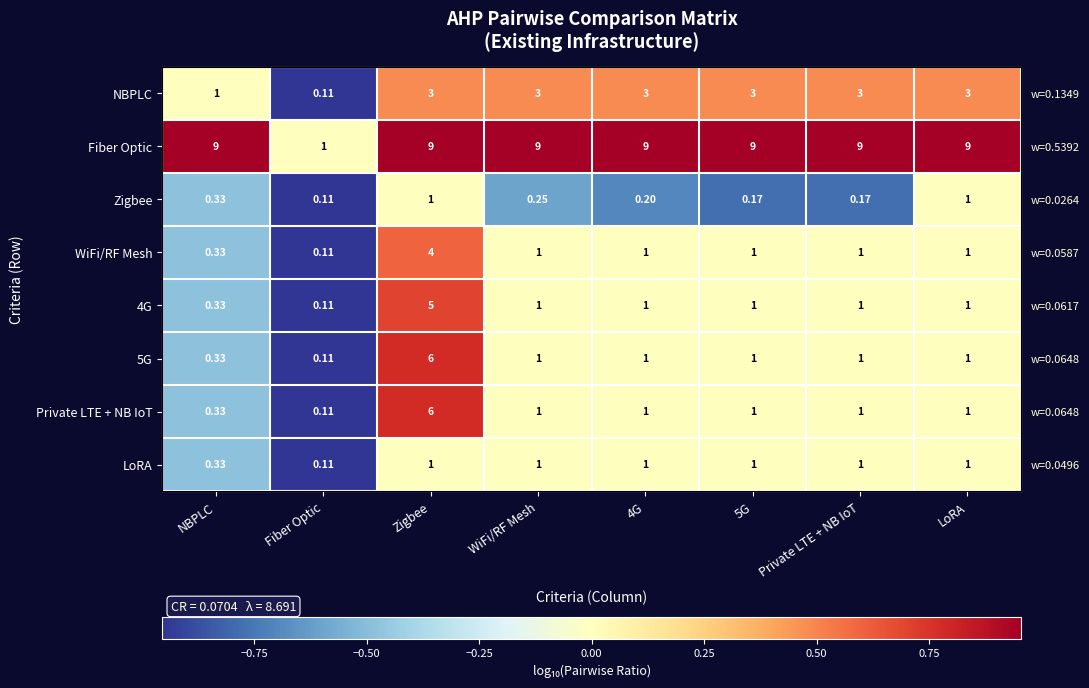

How many series are shown in this chart?

8